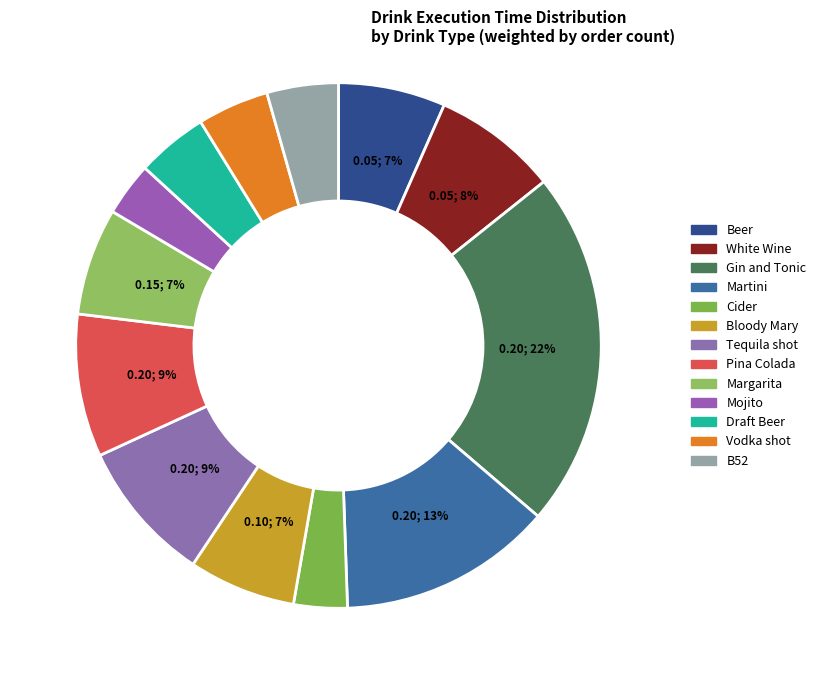

Does Mojito represent more than half of the total?

No